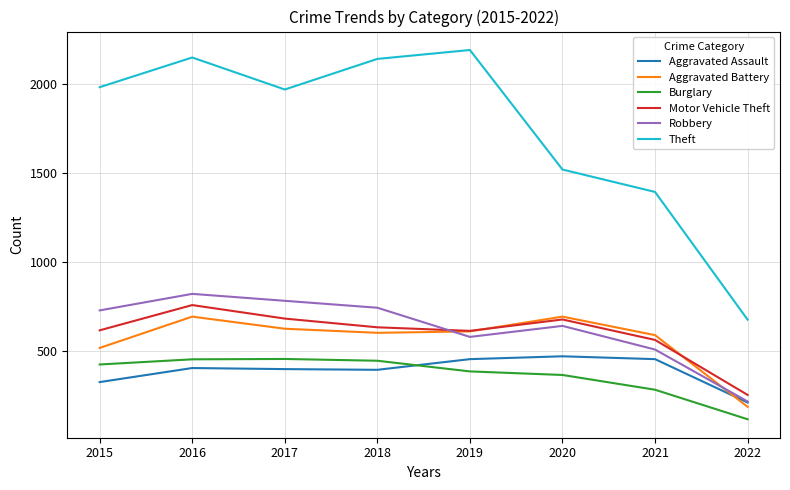

True or false: Robbery and Theft cross at least once.

False